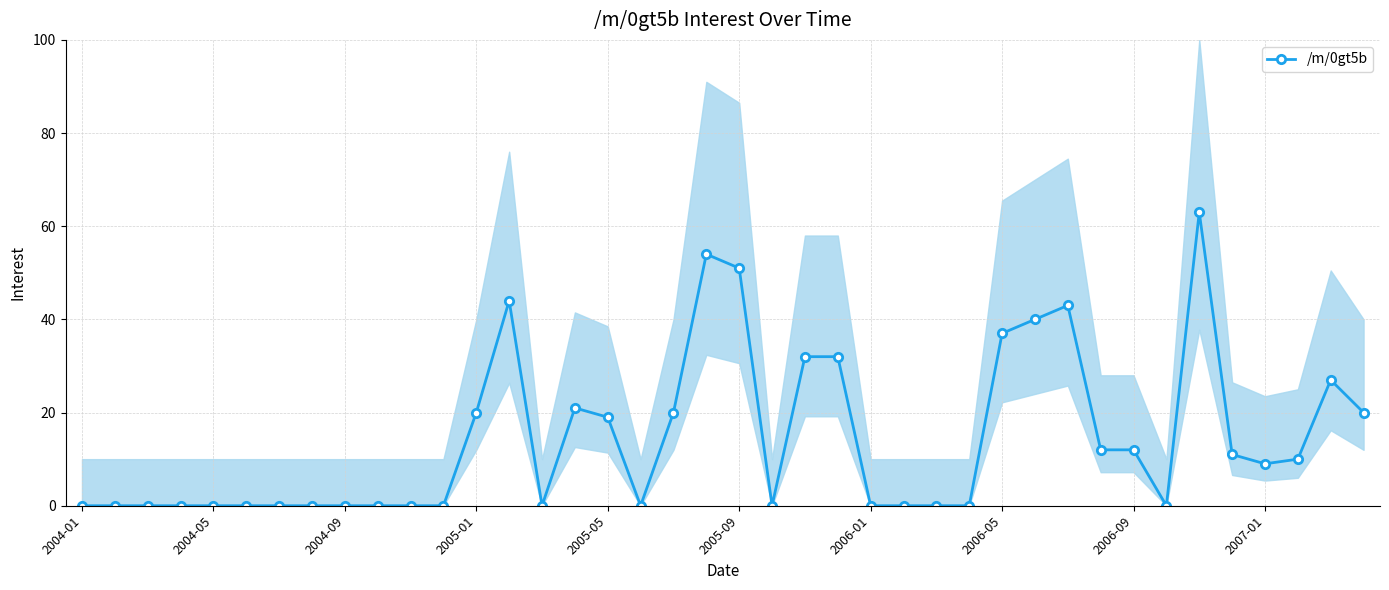

True or false: /m/0gt5b has a value of 19 at 2005-05.

True